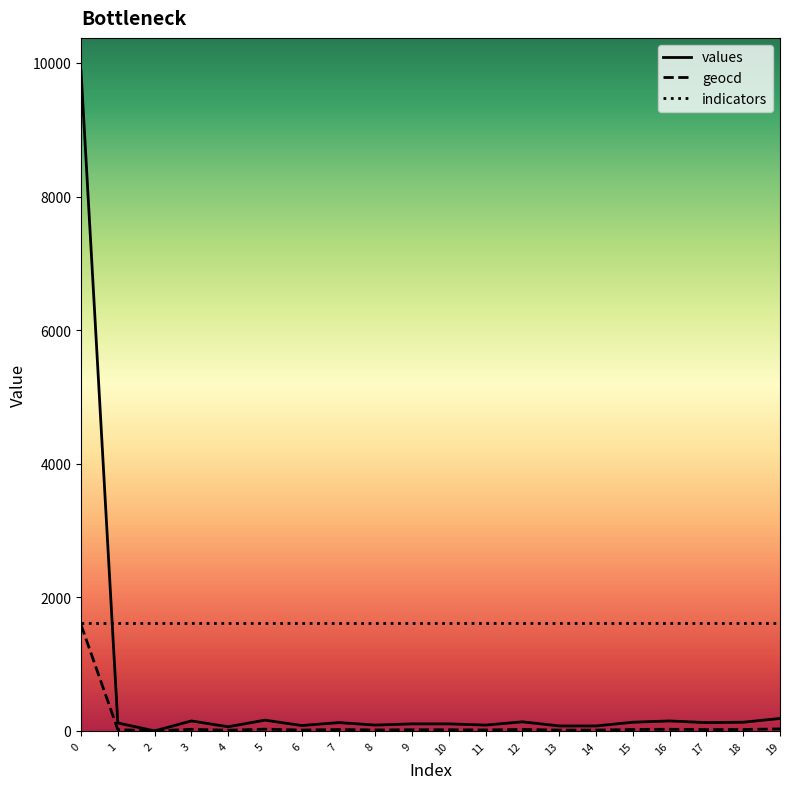

List the series in order of their overall mean, highest first.

indicators, values, geocd